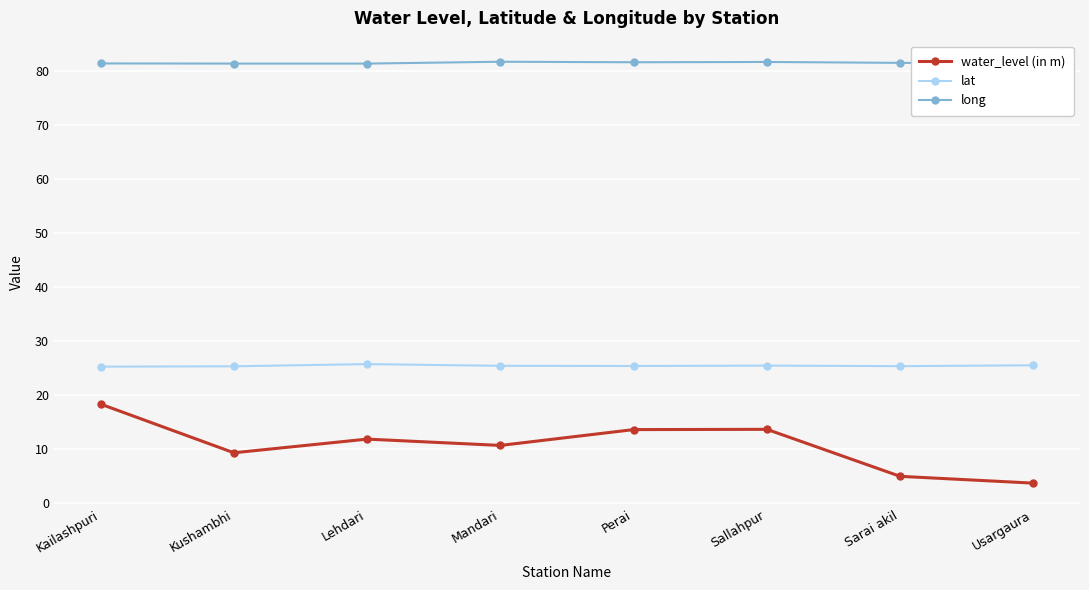

Between Sarai akil and Mandari, which is larger?

Mandari